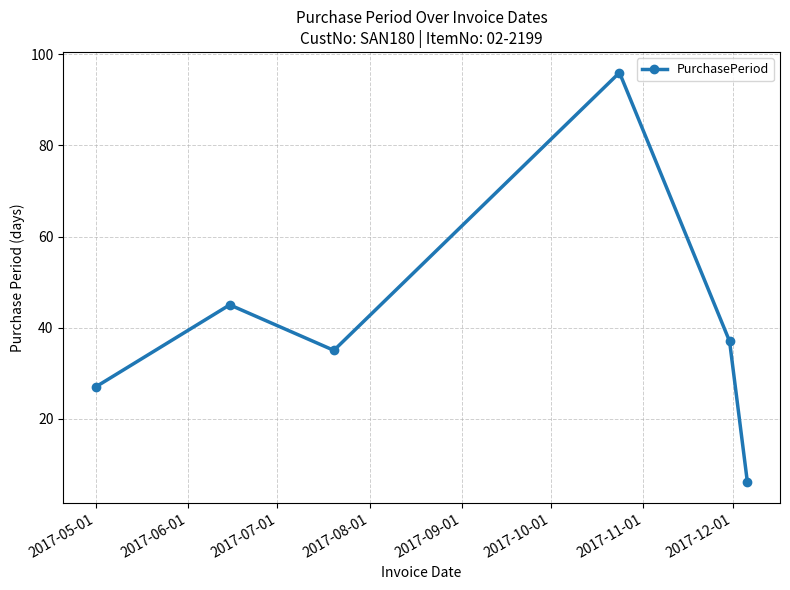

What is the sum of all values?

246